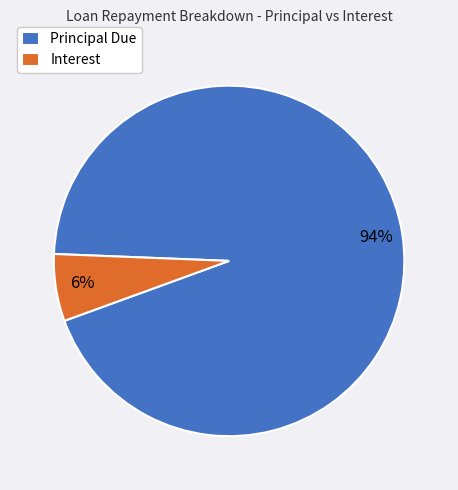

Does Interest account for over 50% of the chart?

No